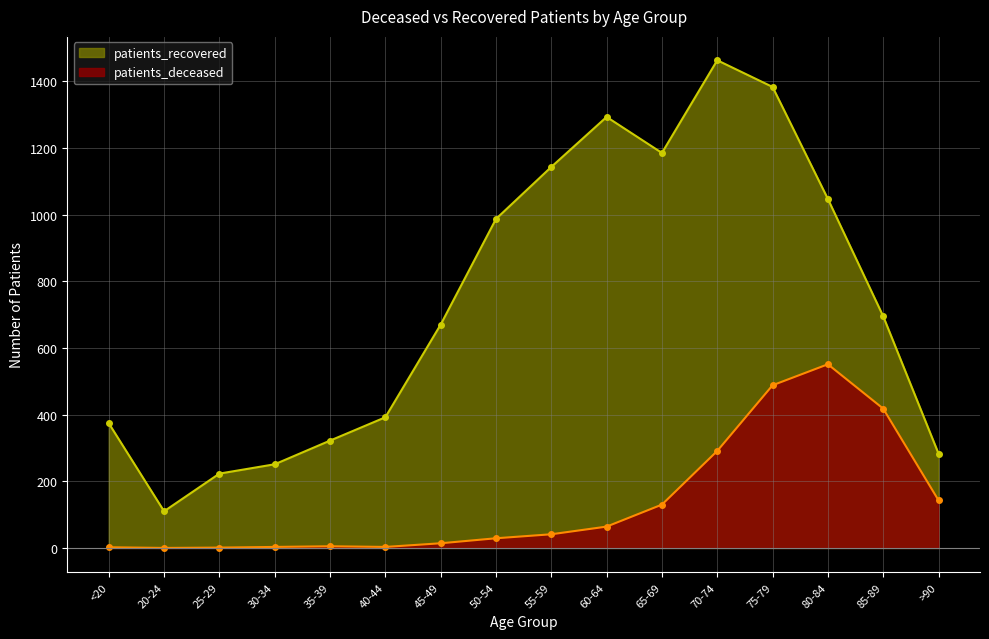

What is the difference between the maximum and second lowest values in the patients_recovered series?

1240